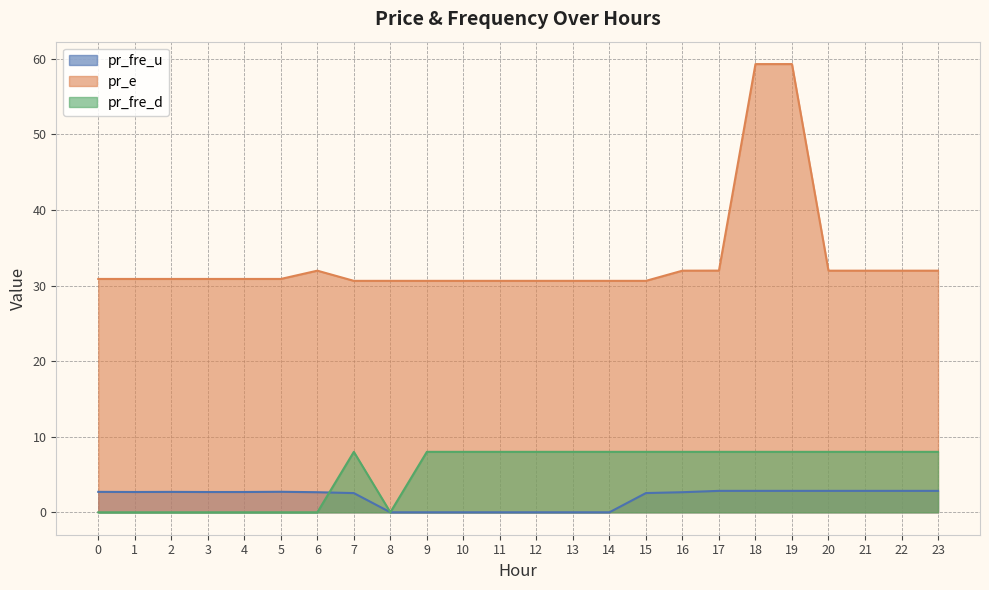

True or false: pr_e has a value of 30.6 at 11.

True